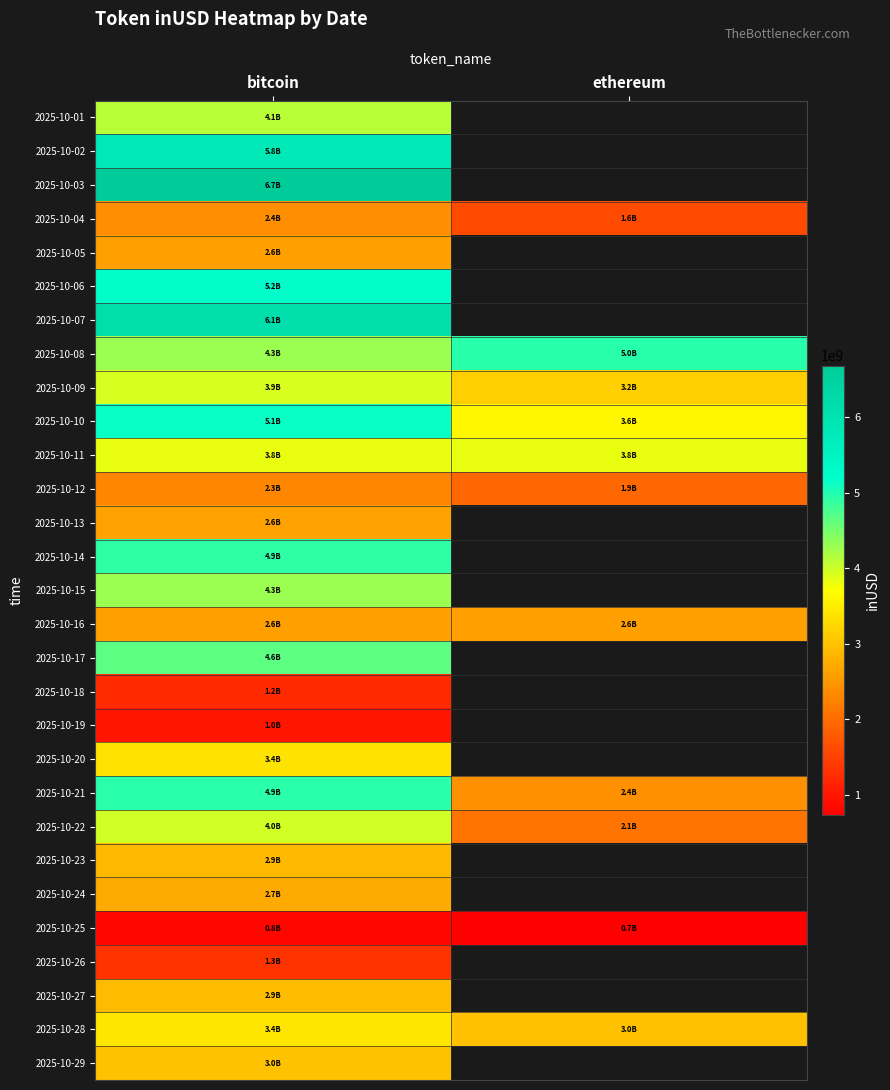

What is the approximate value of 2025-10-16 at bitcoin?

2592429470.7